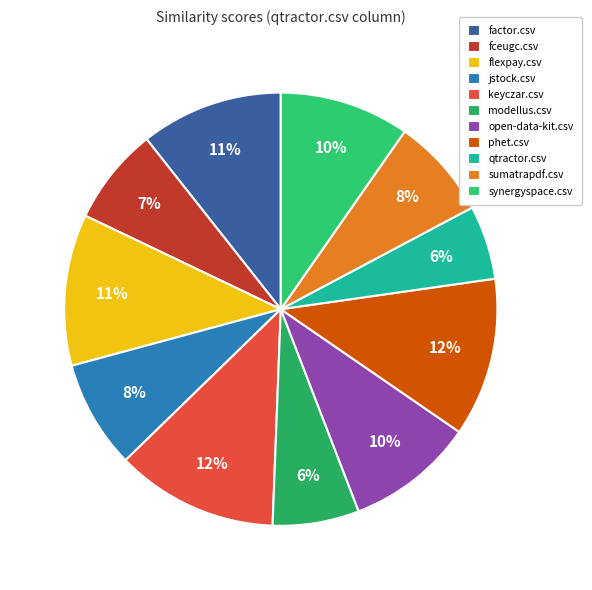

What percentage is the sumatrapdf.csv slice, to the nearest percent?

8%